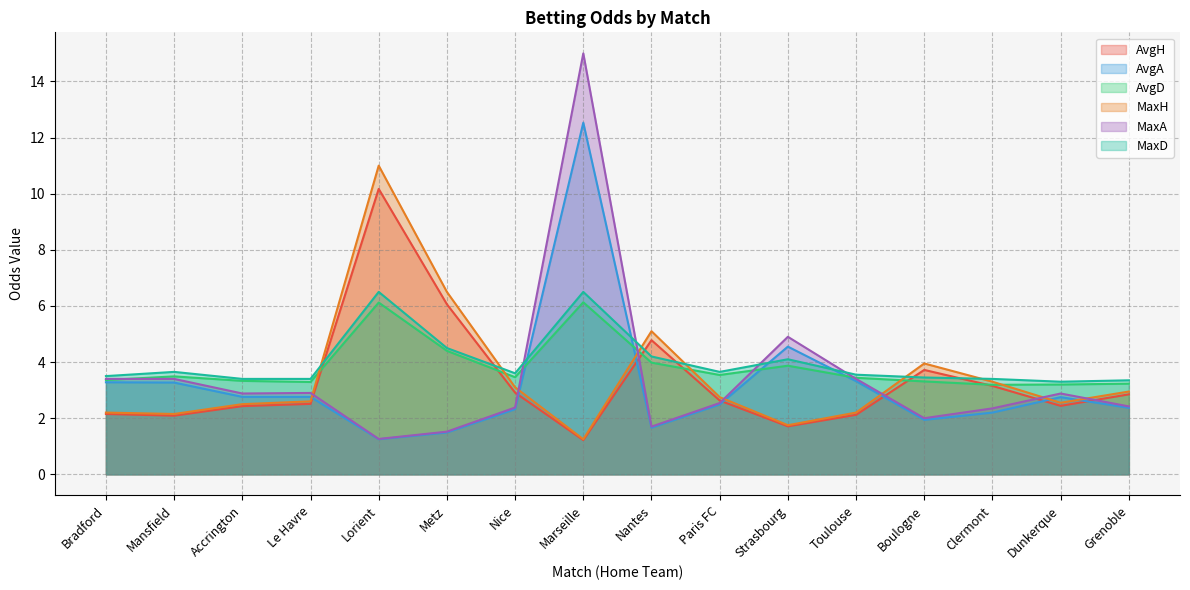

Does the chart display data point markers on the line(s)?

No